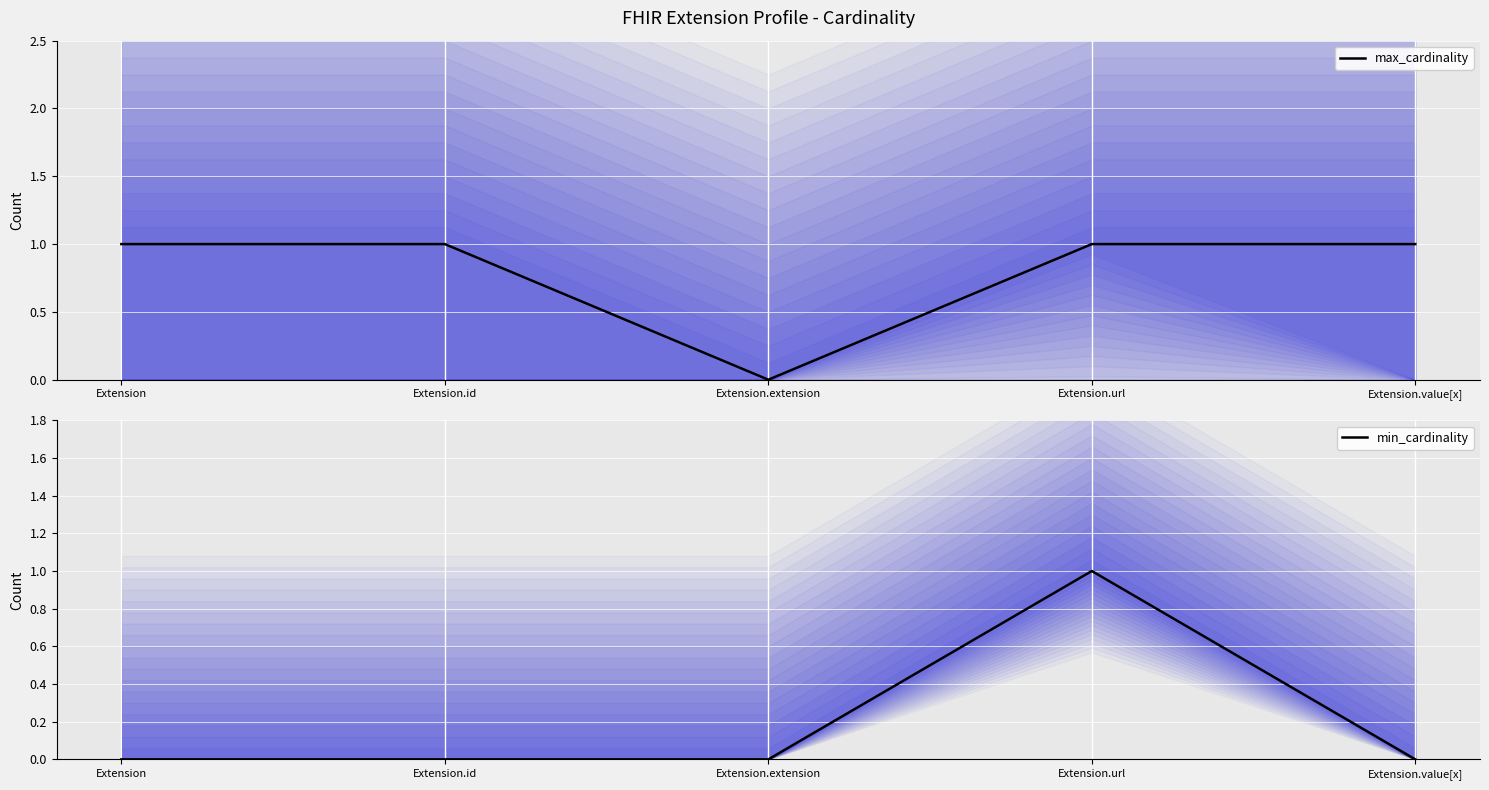

True or false: min_cardinality has a value of -1 at Extension.extension.

False